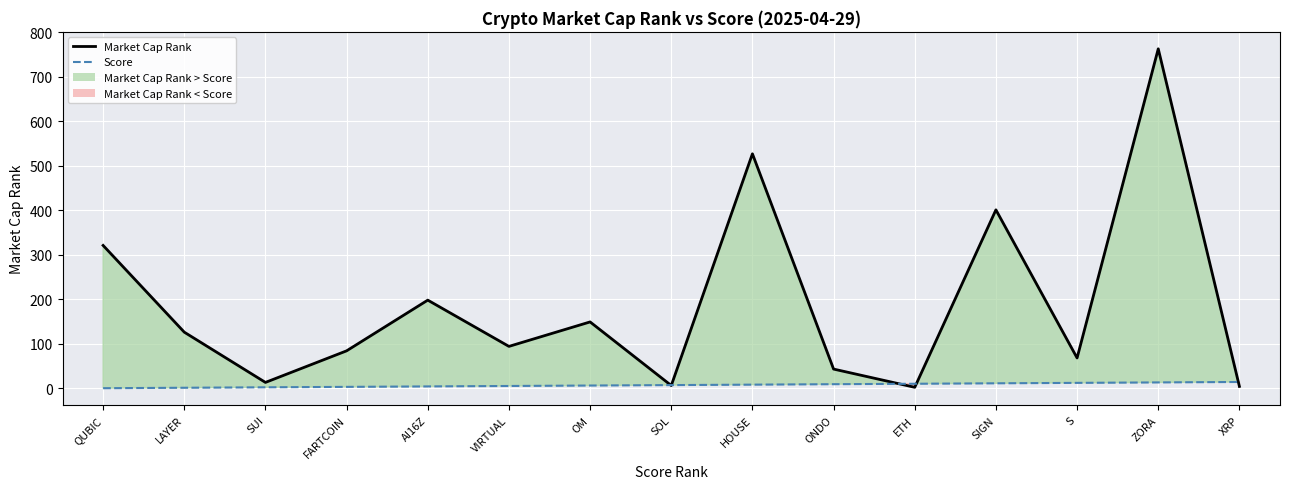

True or false: Score has a value of 11 at SIGN.

True